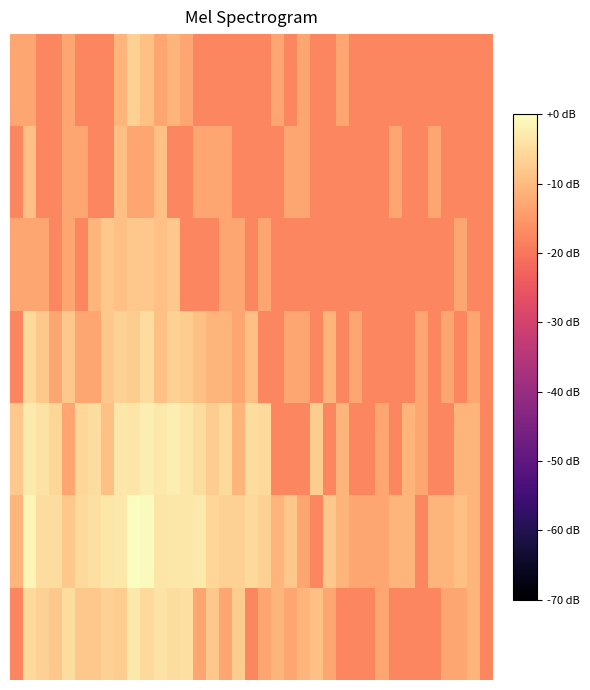

How many categories are shown in the chart?

37